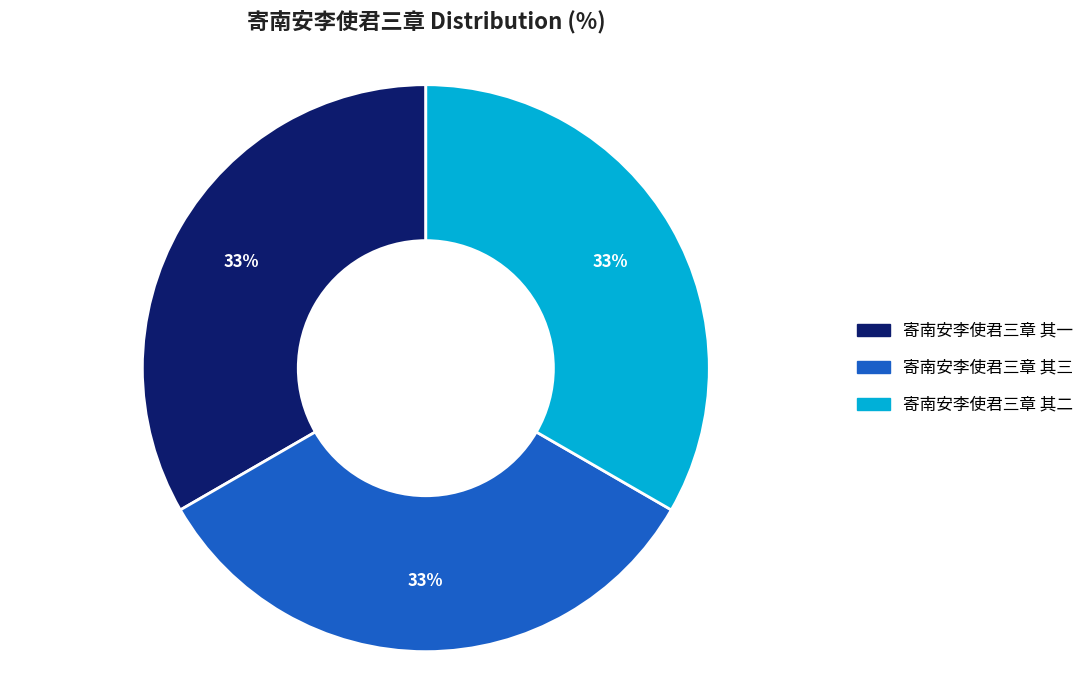

How many segments does this pie chart have?

3